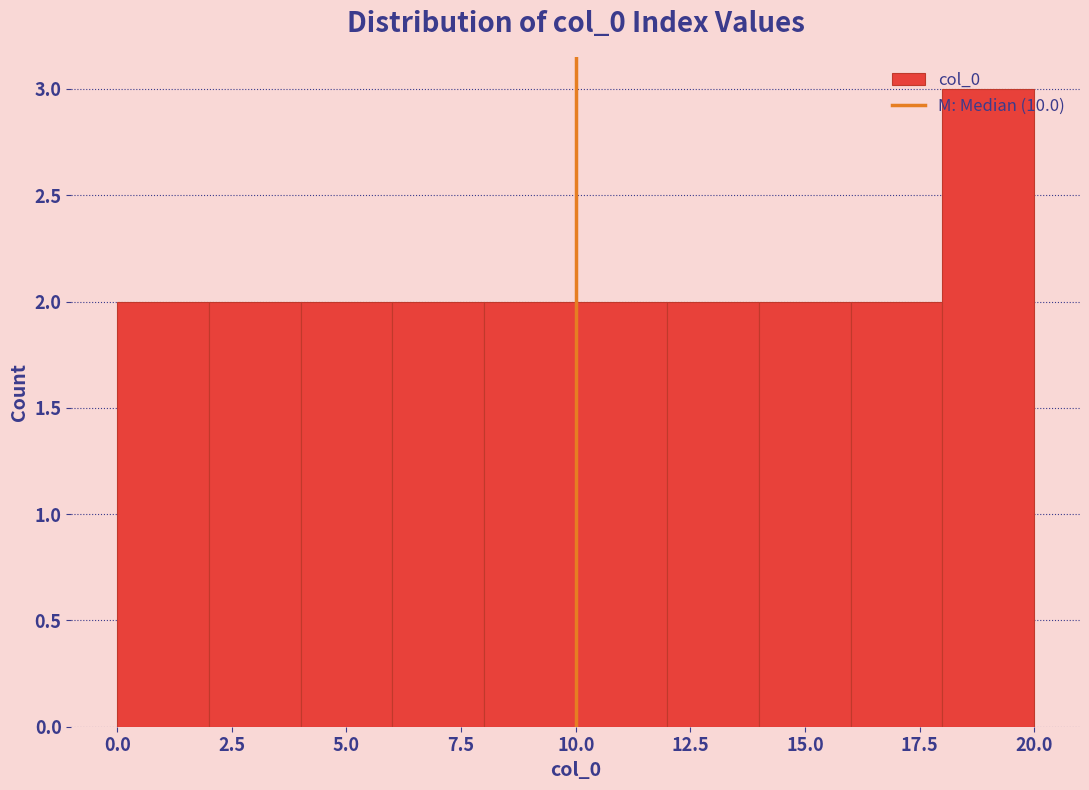

Reading left to right, transcribe this chart: for each bar, give the range it covers on the x-axis and its height. The values are not printed on the chart, so give them approximately, as read against the axis.

0 to 2: 2
2 to 4: 2
4 to 6: 2
6 to 8: 2
8 to 10: 2
10 to 12: 2
12 to 14: 2
14 to 16: 2
16 to 18: 2
18 to 20: 3